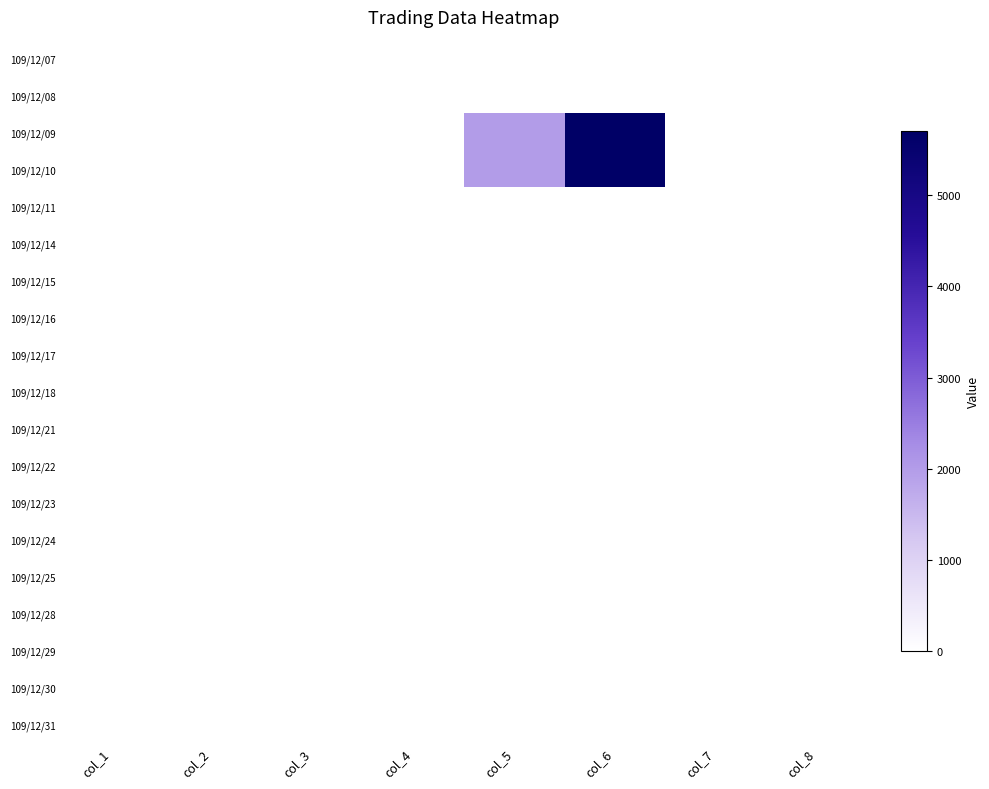

Which has a higher value, col_1 or col_8?

col_1